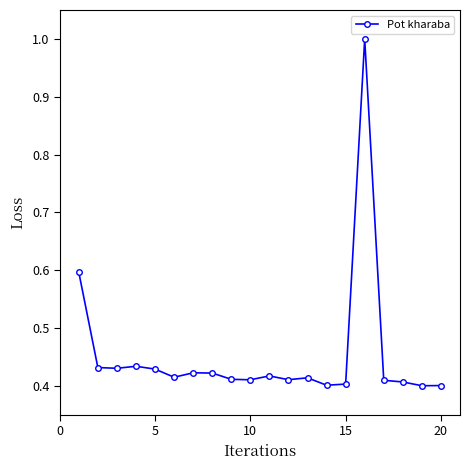

What is the sum of all values?

9.1